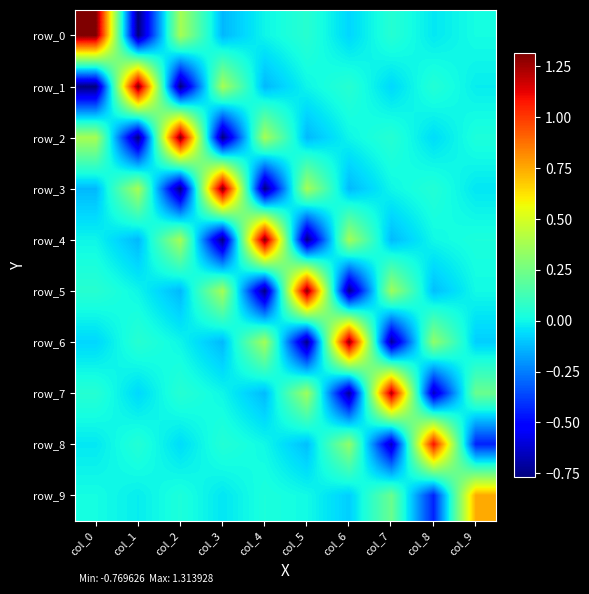

What is the difference between the row_7 values at col_7 and col_5?

0.9